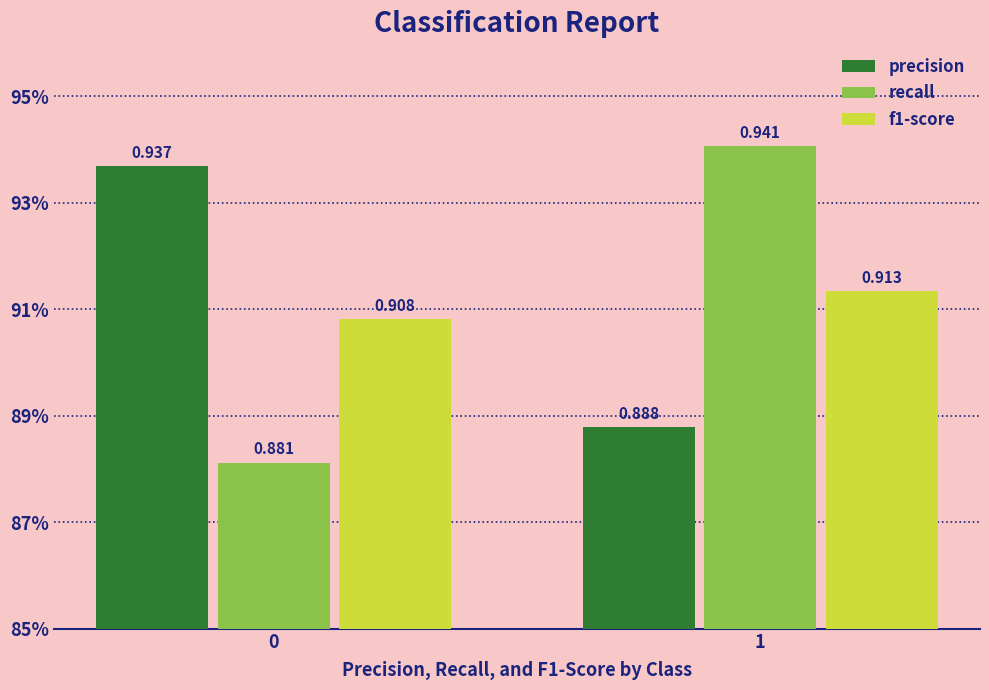

Count the precision values in the range 0 to 1.

2